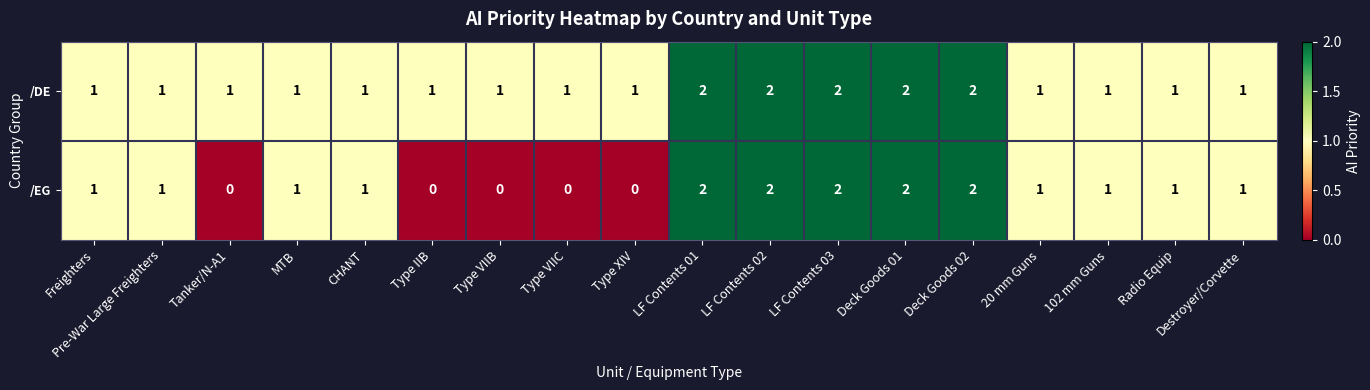

The /DE series shows 0 at Type IIB. True or false?

False